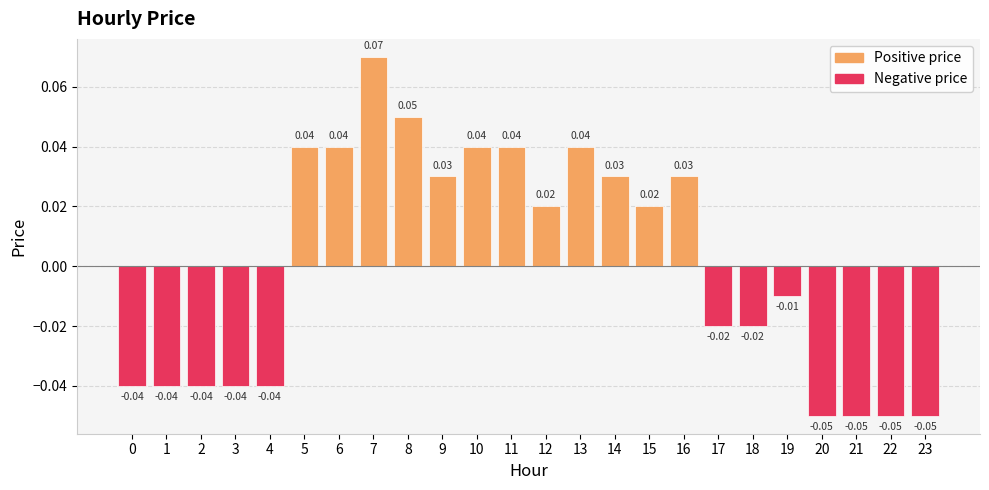

Which has a higher value, 13 or 19?

13